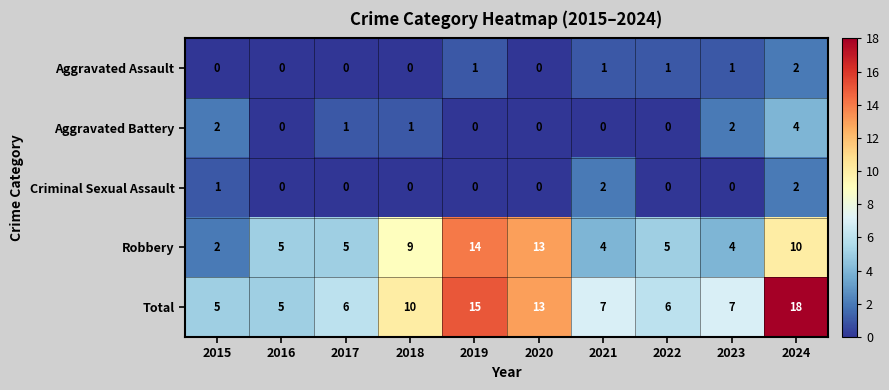

What is the difference between the maximum and minimum values in the Robbery series?

12